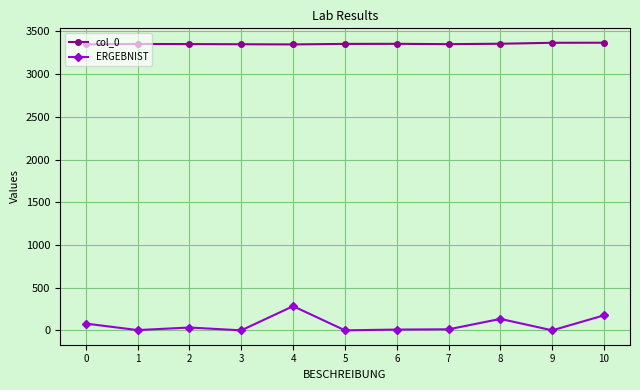

True or false: ERGEBNIST has more than 0 points higher than both neighbors.

True